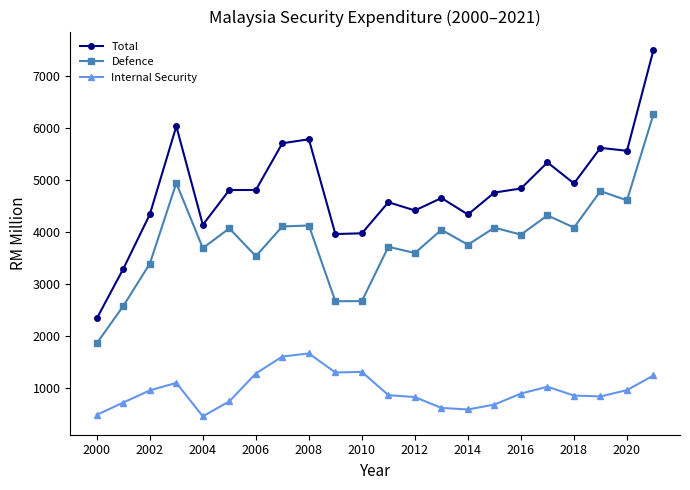

Which series has the largest range (max minus min)?

Total